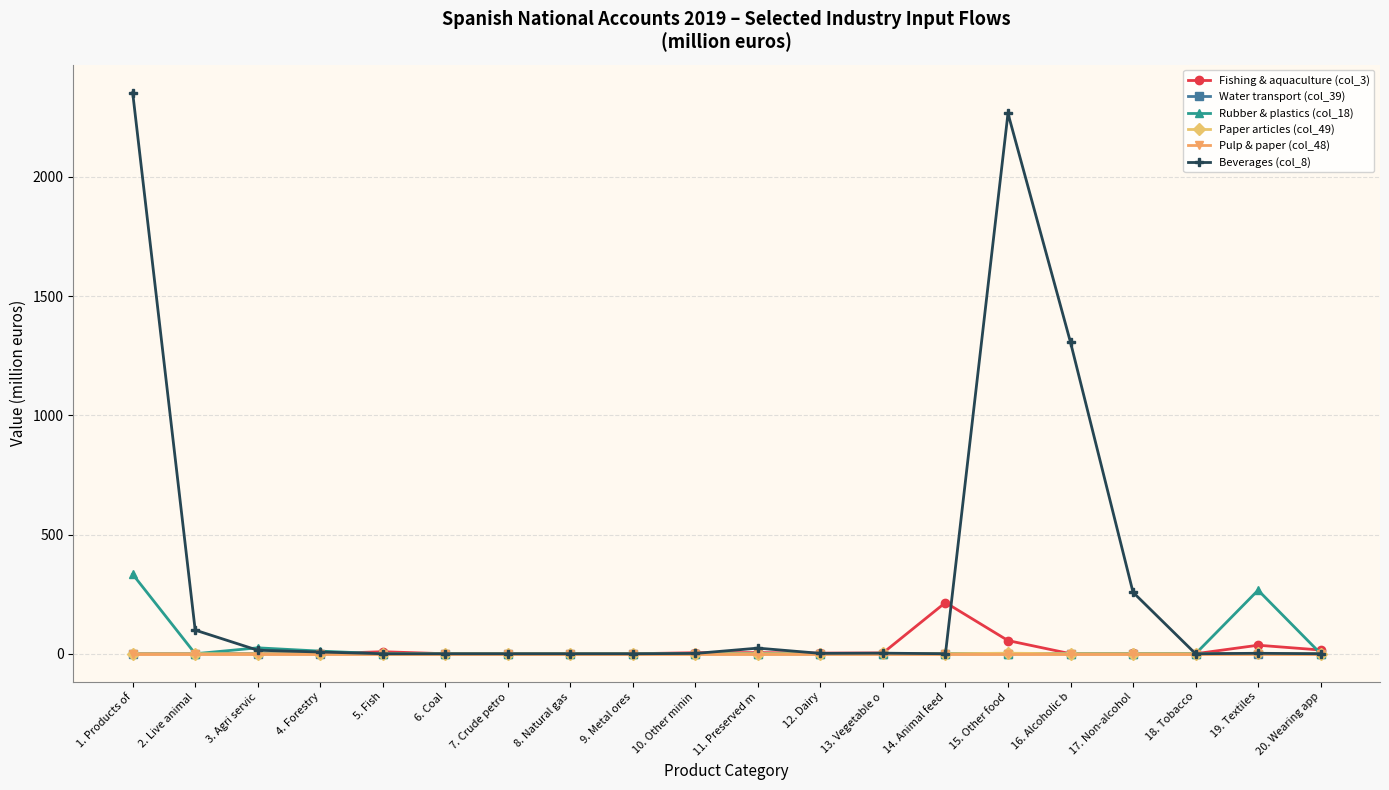

At which label does Fishing & aquaculture (col_3) reach its peak?

14. Animal feed